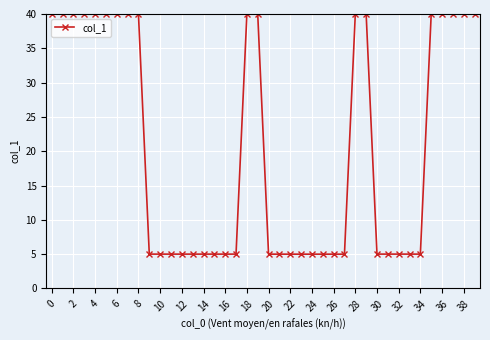

What is the greatest value displayed?

40.0